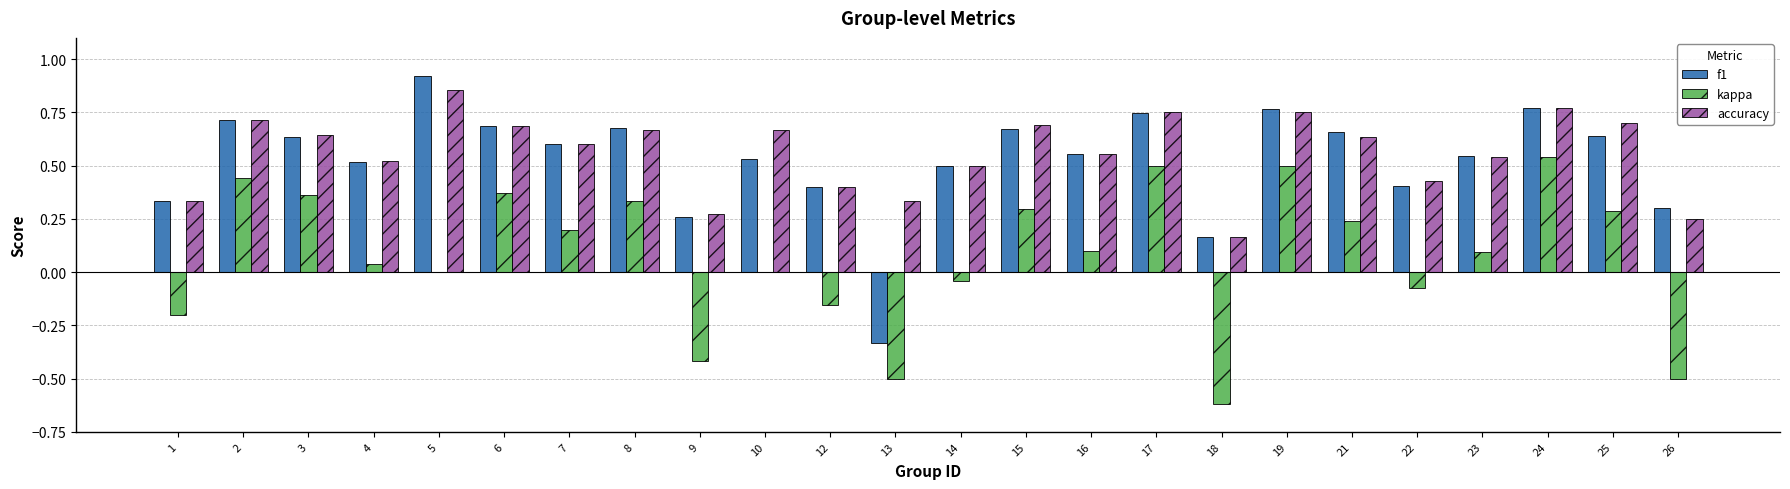

What is the sum of all kappa values?

1.8